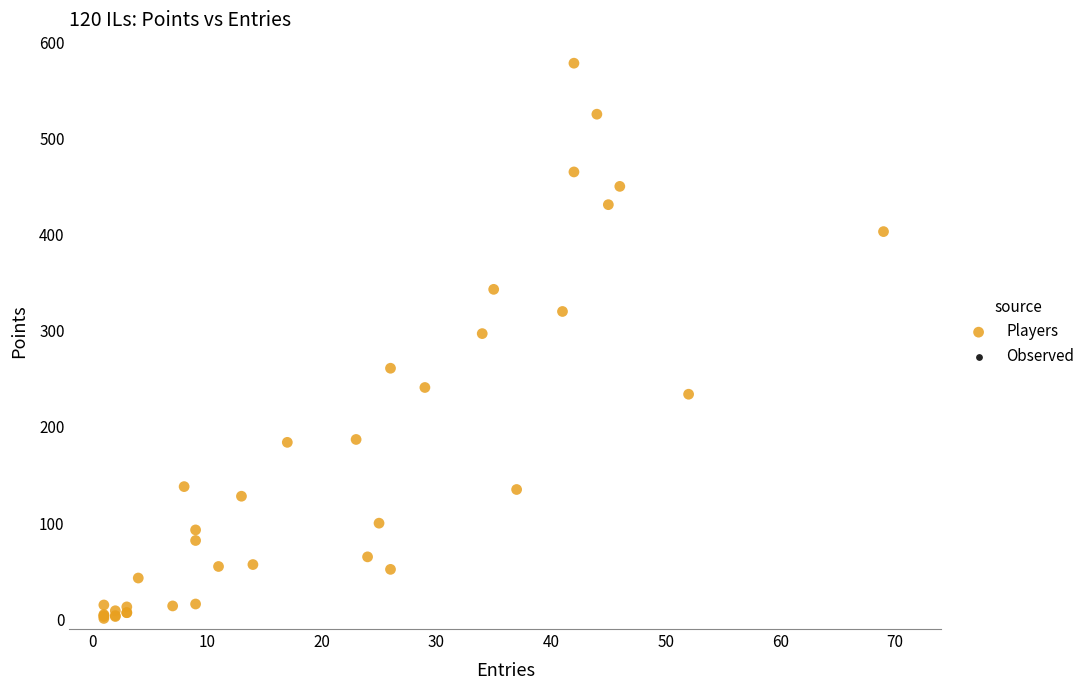

What Y value in the scatter plot is closest to 289?

297